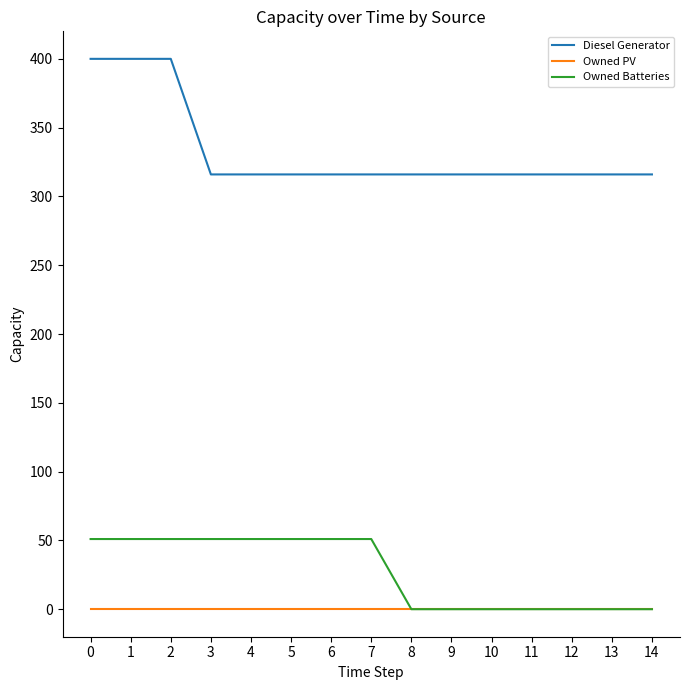

What is the maximum value shown in the chart?

400